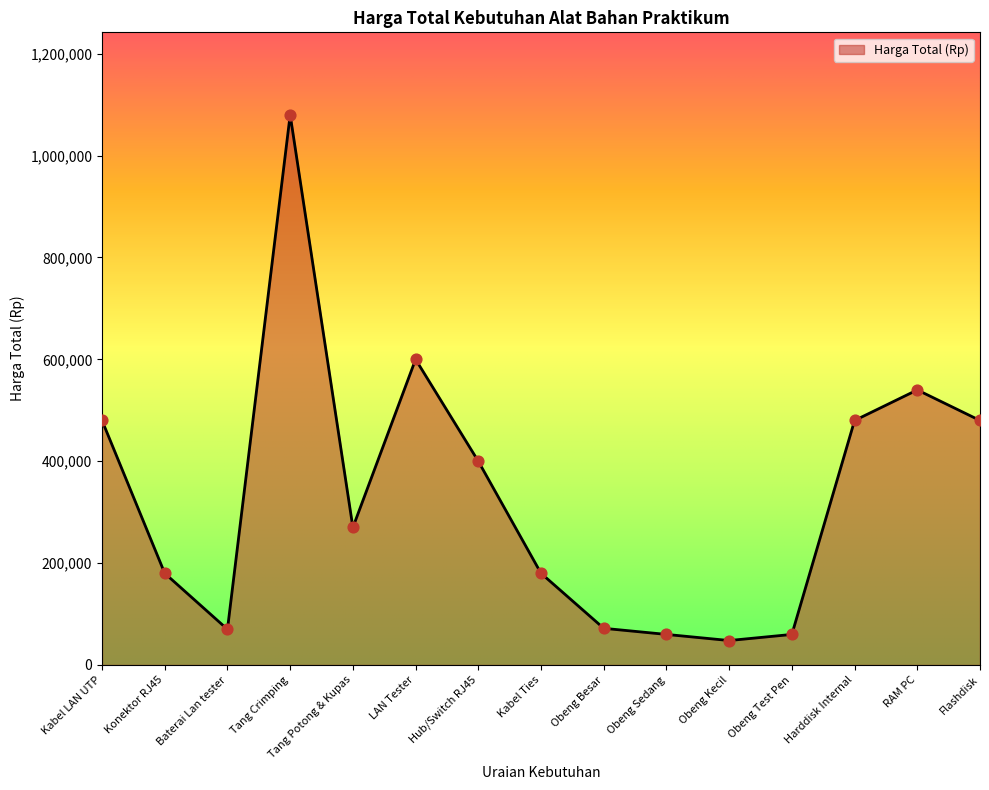

Approximately how many times larger is the value at Obeng Kecil compared to Obeng Sedang?

0.8